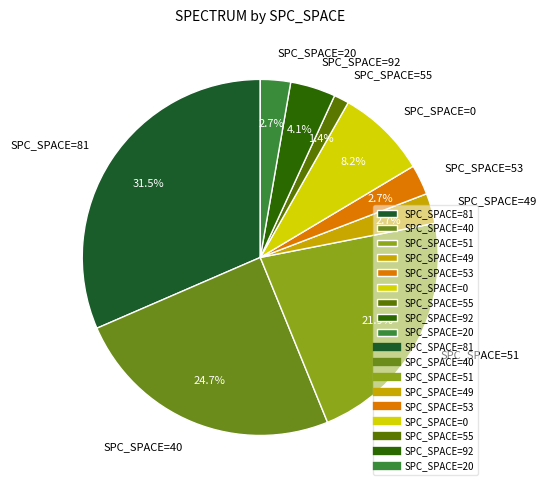

Which slice is the largest?

SPC_SPACE=81